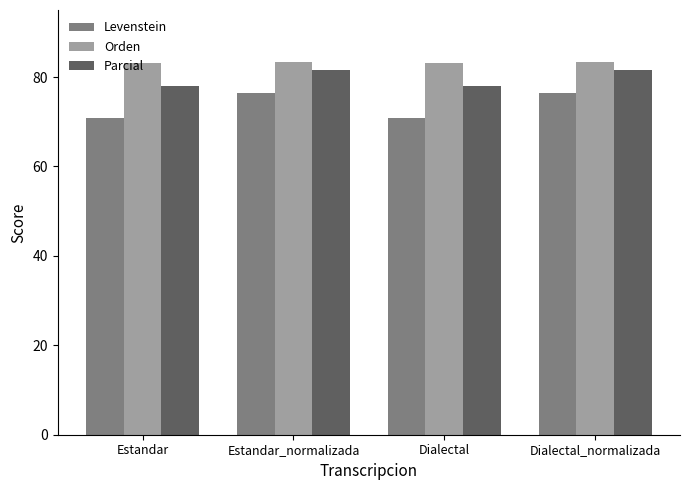

Is it true that Orden equals 147.7 at Dialectal_normalizada?

False